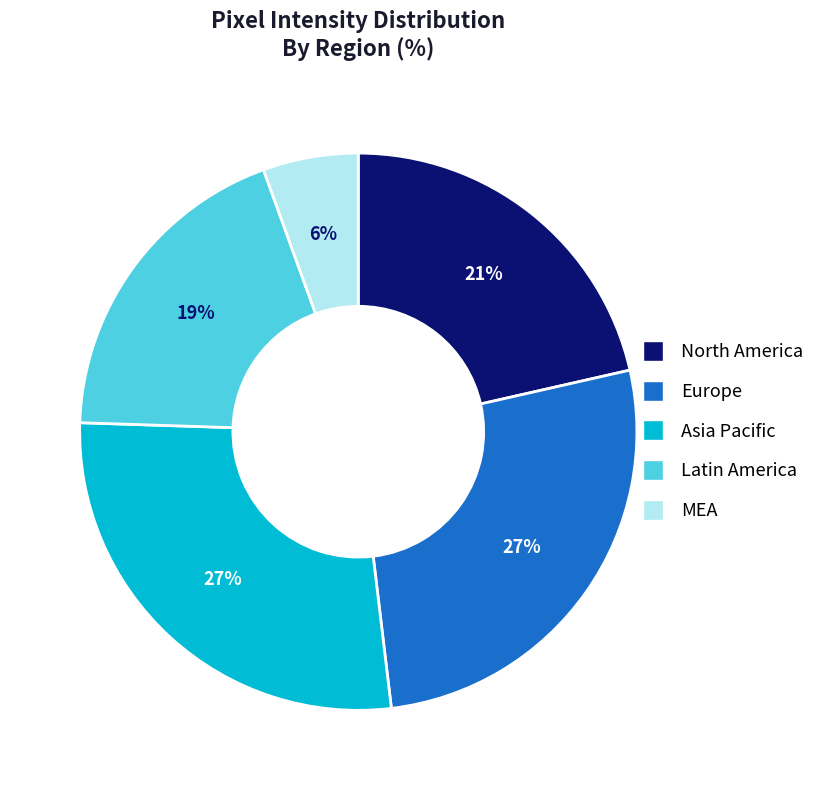

How many segments does this pie chart have?

5